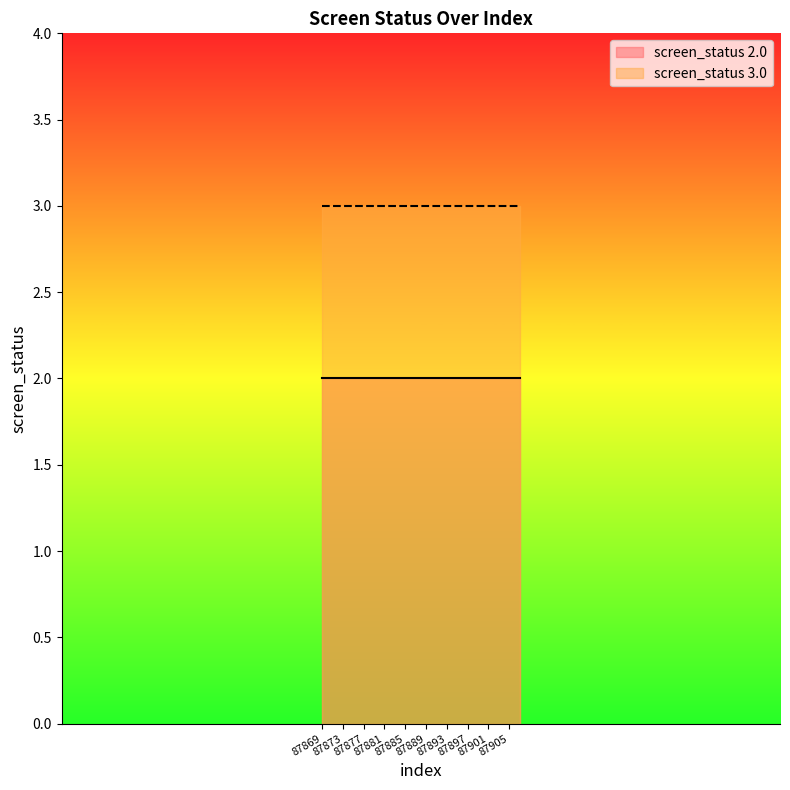

Reading left to right, extract all data points from this chart.

screen_status_2: 3	3	3	3	3	3	3	3	3	3	3	3	3	3	3	3	3	3	3	3
screen_status_3: 2	2	2	2	2	2	2	2	2	2	2	2	2	2	2	2	2	2	2	2